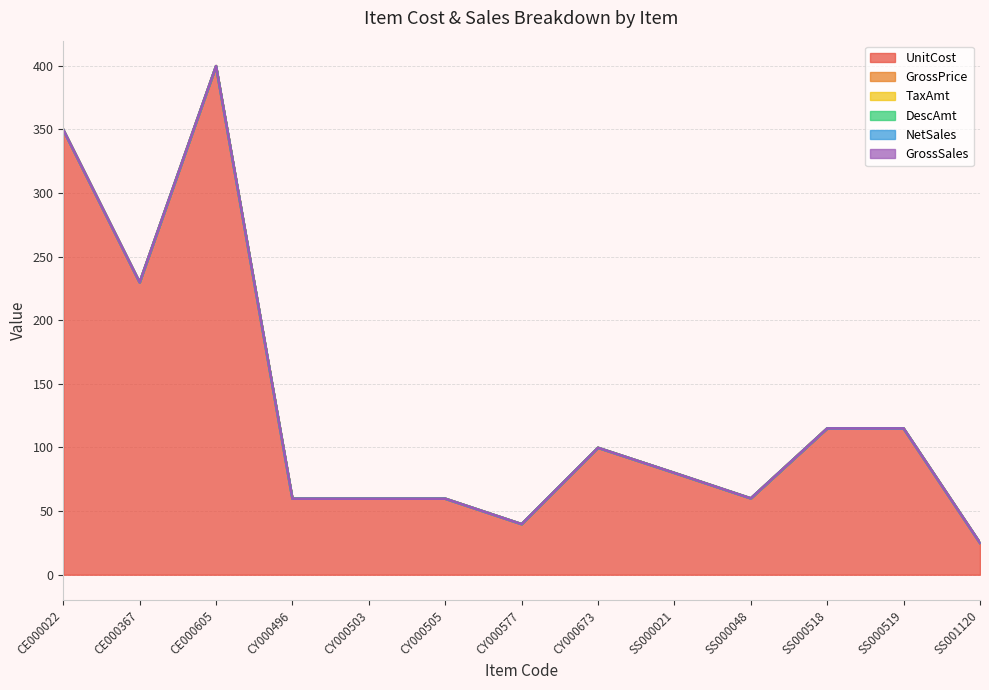

True or false: UnitCost and NetSales intersect in this chart.

False